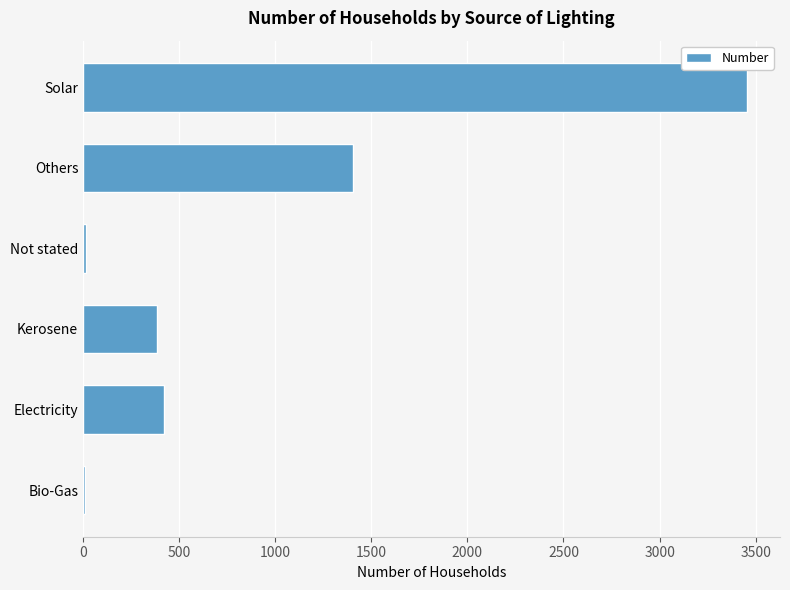

Count the number of data series in this chart.

1